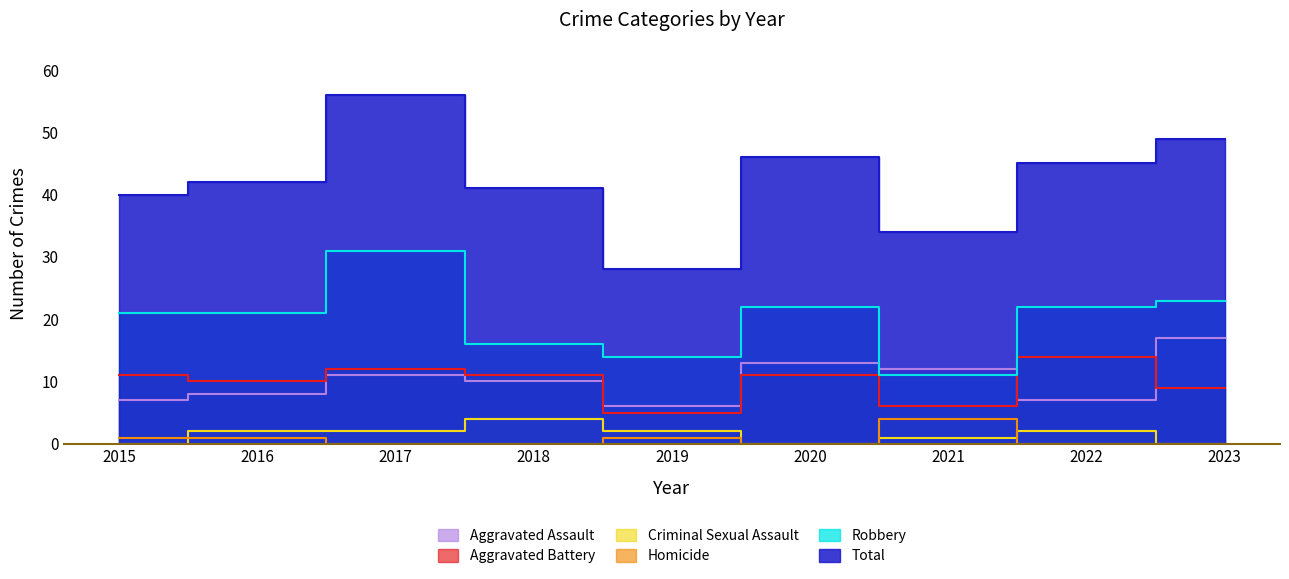

What are all the series names shown in the legend?

Aggravated Assault, Aggravated Battery, Criminal Sexual Assault, Homicide, Robbery, Total